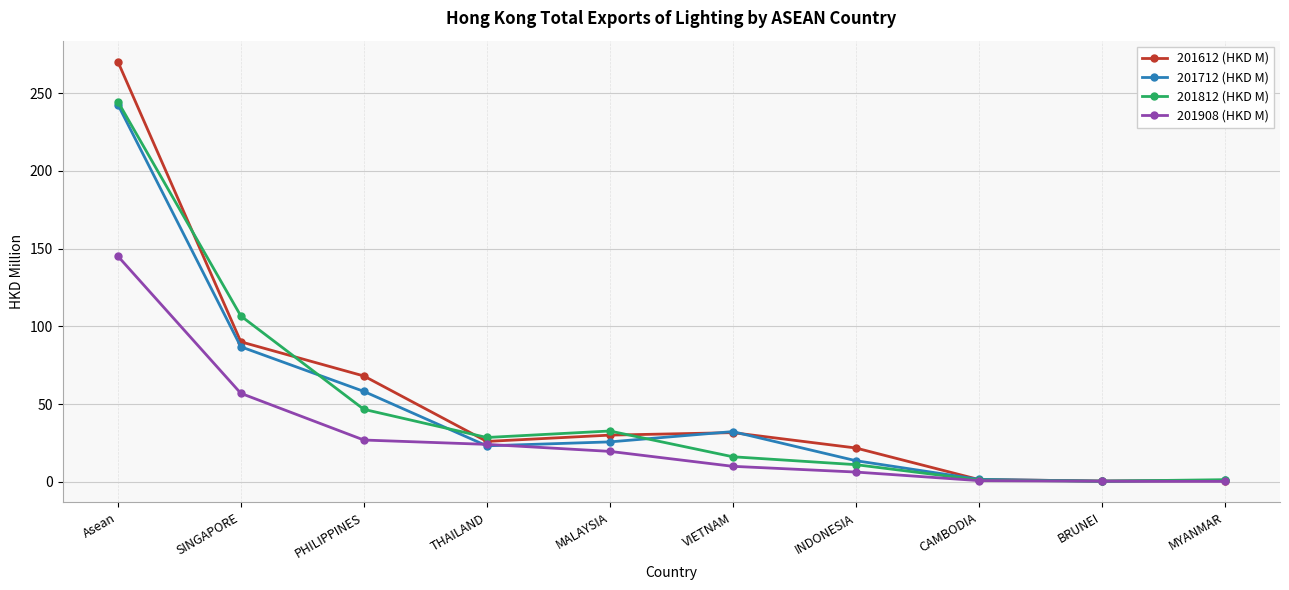

In 201612 (HKD M), how many points are lower than both neighbors (excluding endpoints)?

2